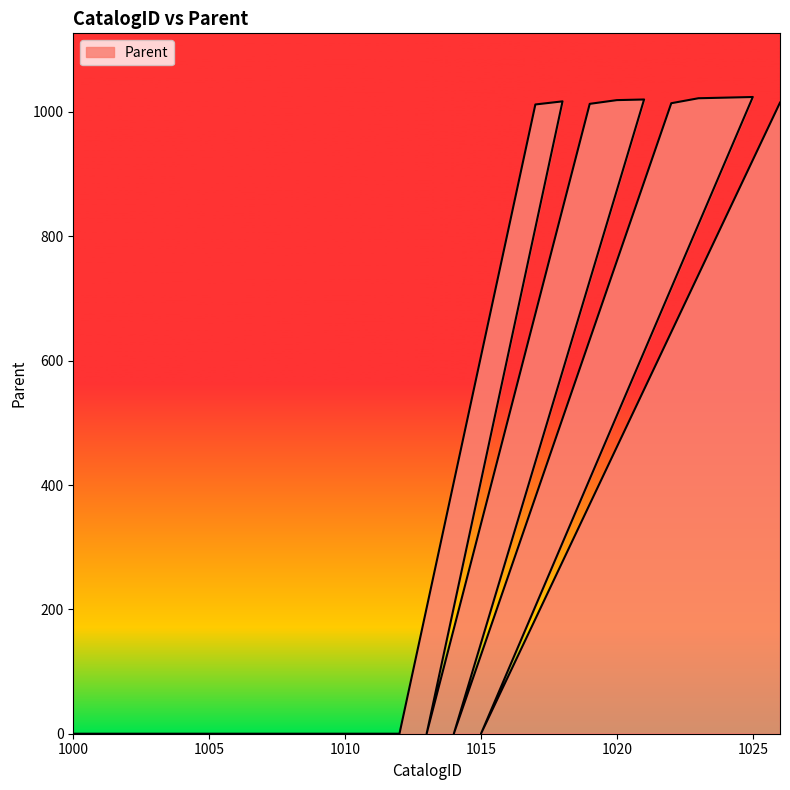

Is it true that the value at 1008 is 0?

True